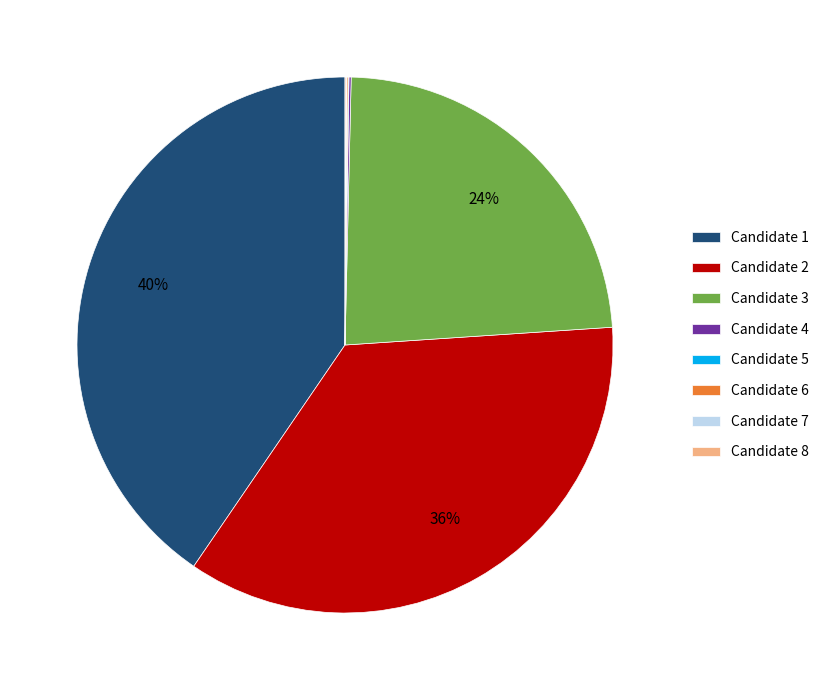

Is the sum of Candidate 3 and Candidate 2 greater than half?

Yes